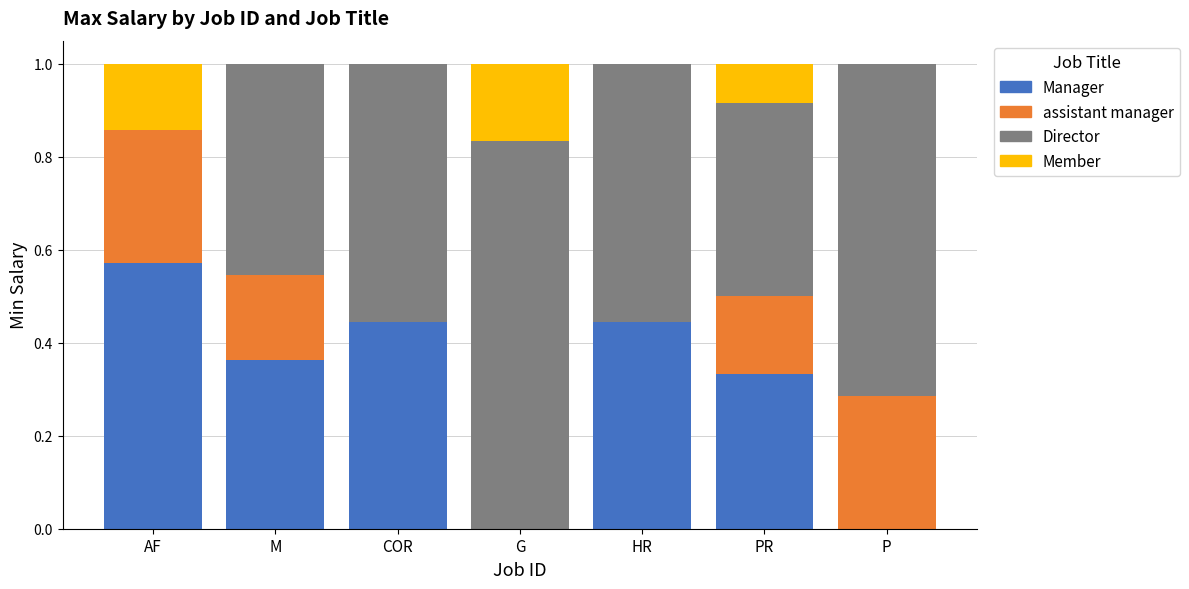

How many categories are shown in the chart?

7